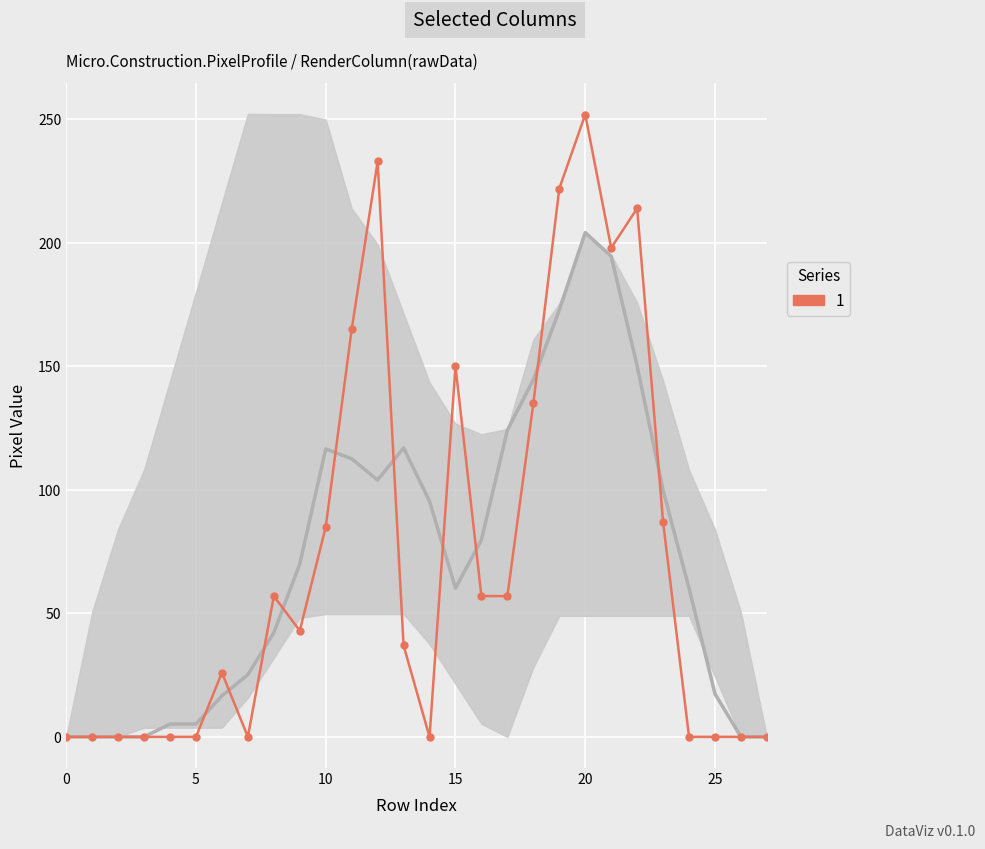

Which has a higher value, 15 or 24?

15